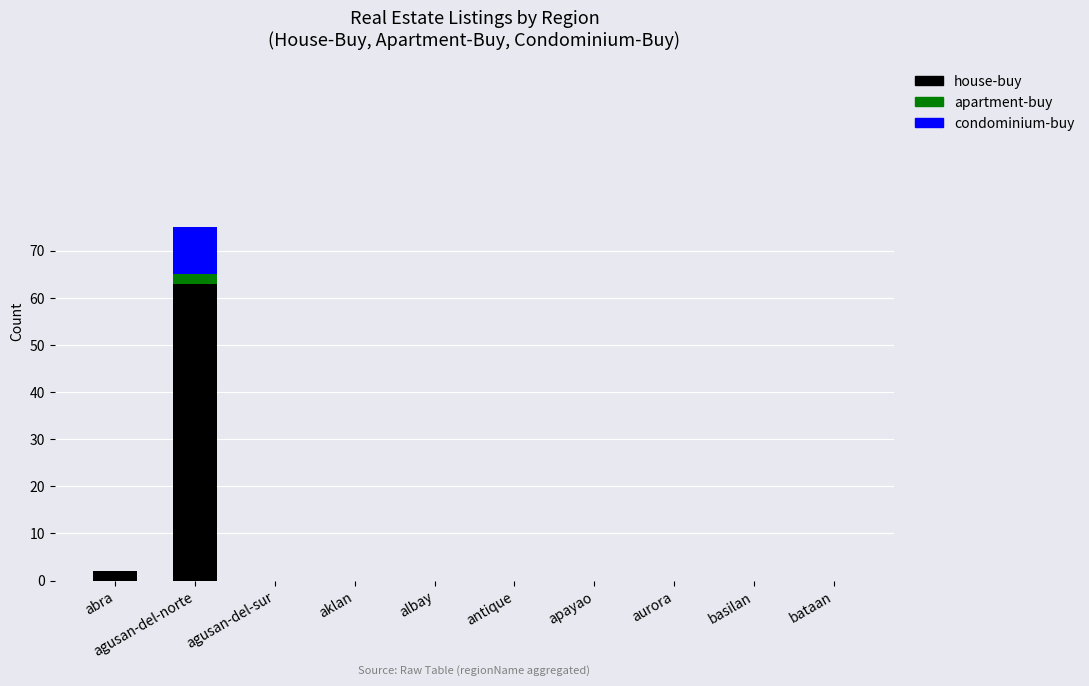

Is it true that house-buy equals 0 at agusan-del-sur?

True